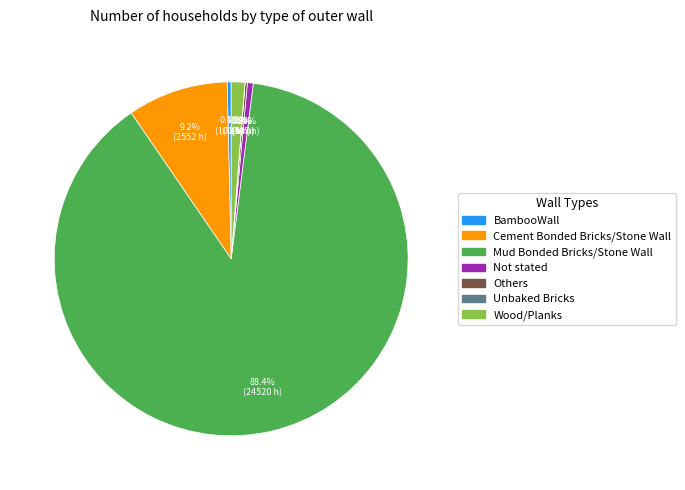

Which slice is the largest?

Mud Bonded Bricks/Stone Wall